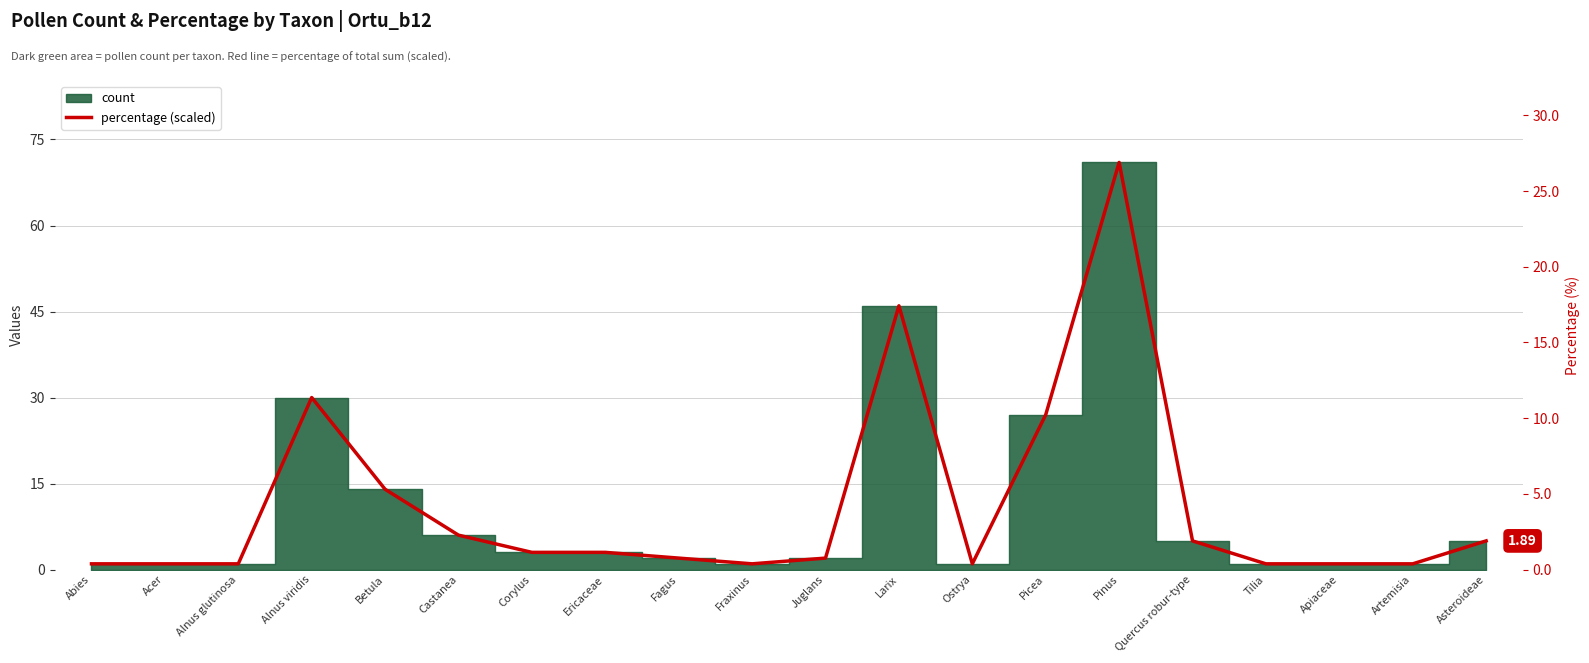

How many bars are there in total?

20